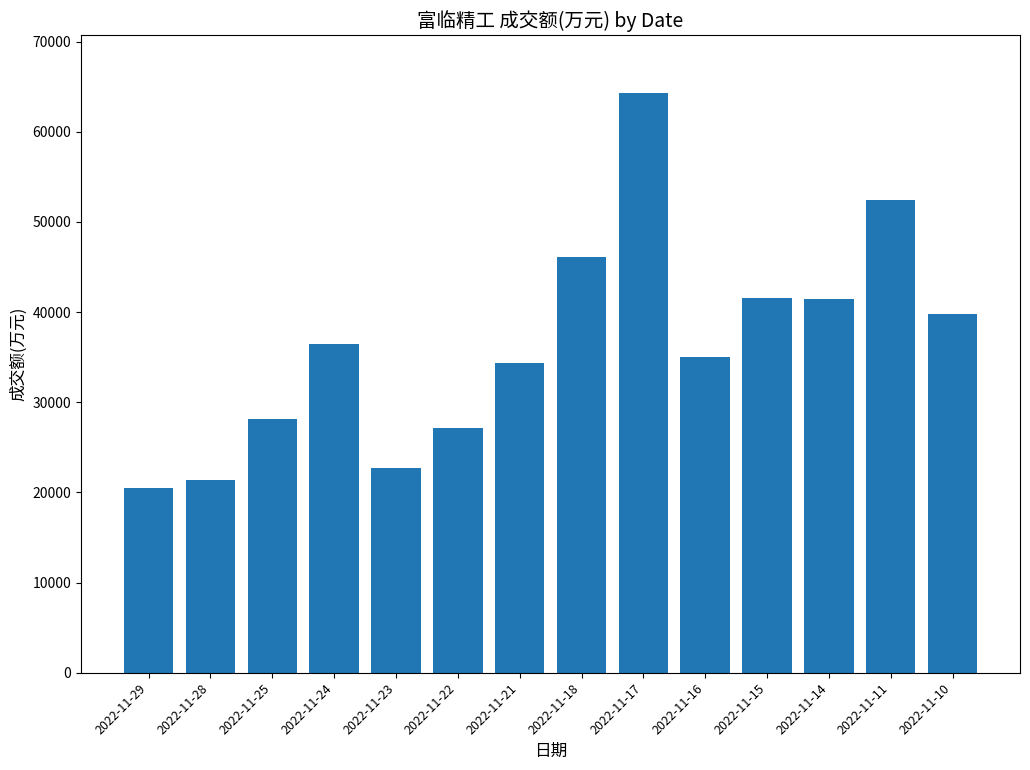

Read the value at 2022-11-28, to the nearest 50.

21350